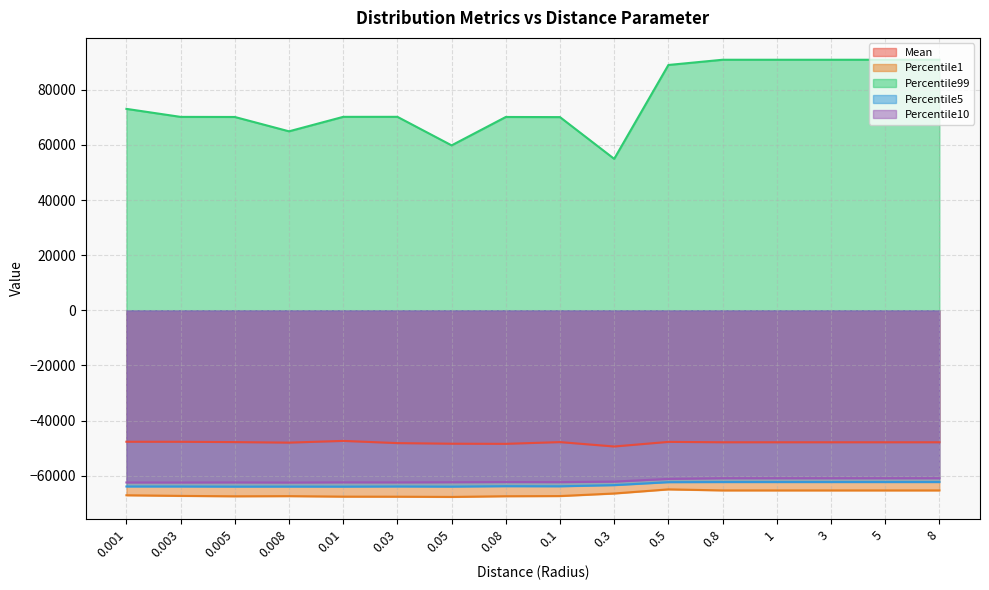

What is the difference between the Percentile5 values at 0.3 and 0.5?

1078.0